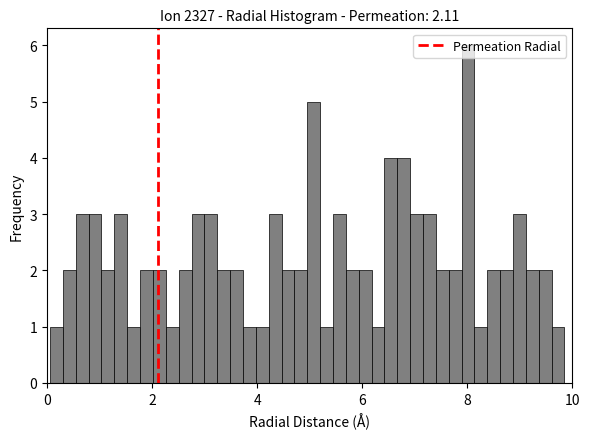

Around what value on the x-axis is the tallest bar? Give the approximate position of its centre, as read against the axis.

8.0